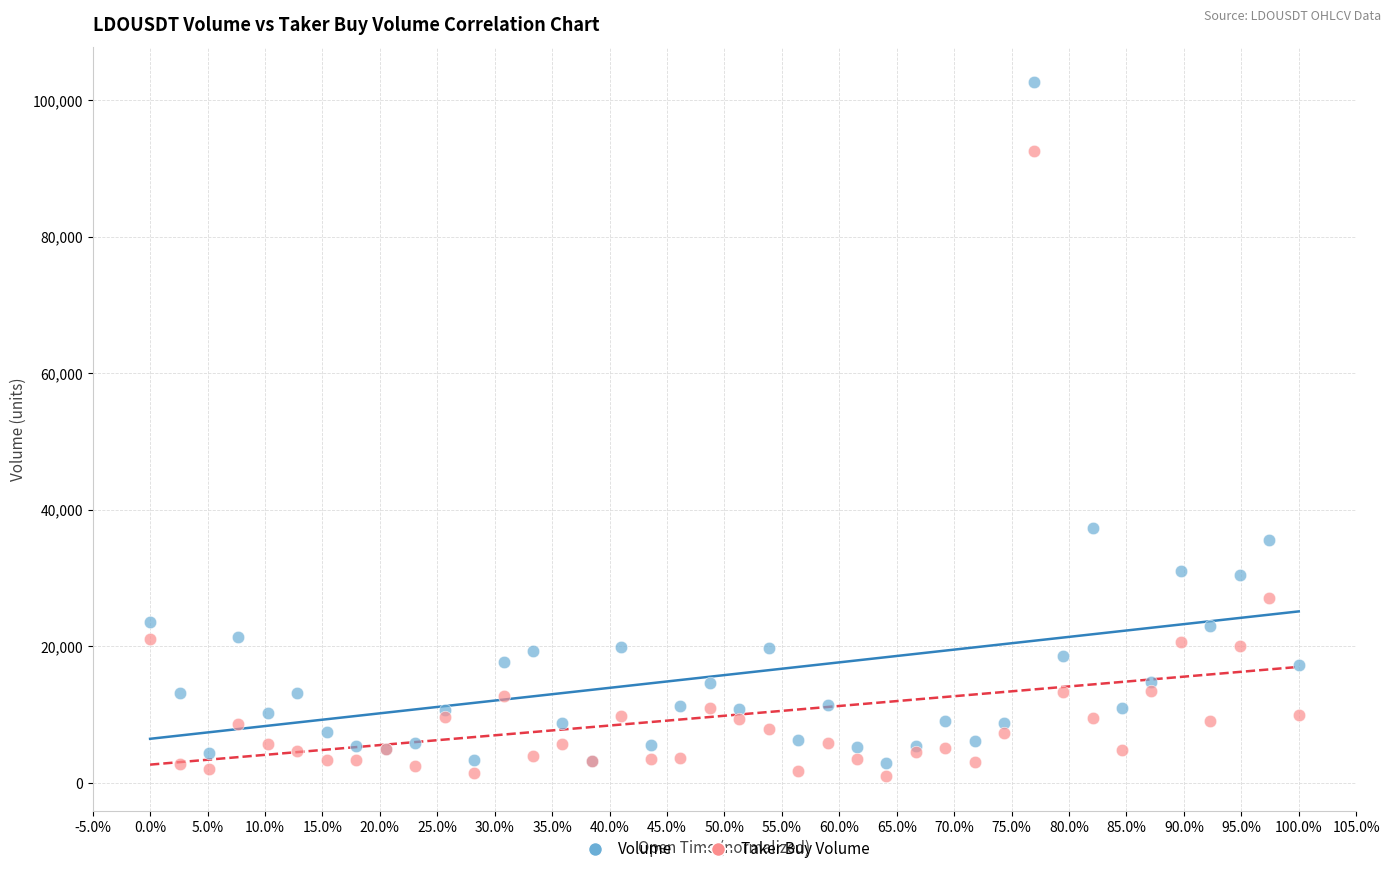

Which series has the largest Y range (max minus min)?

Volume